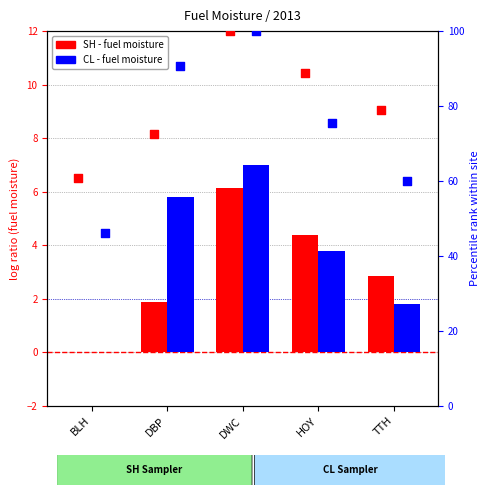

Is the value of CL at BLH greater than the value of SH at TTH?

No